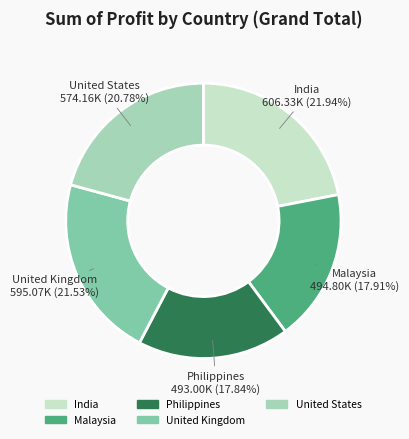

Is Philippines the majority of the pie?

No